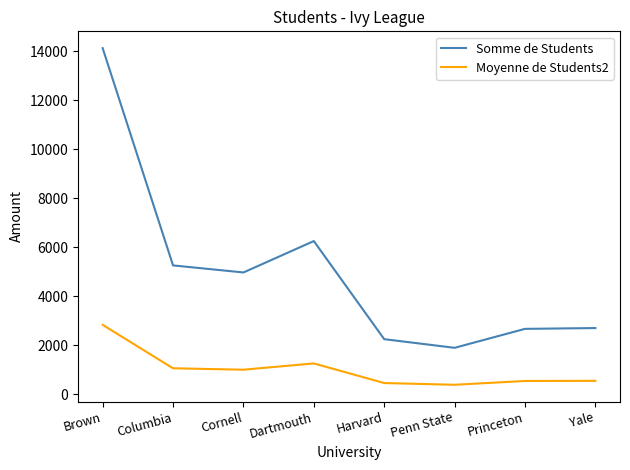

What is the maximum value shown in the chart?

14127.0